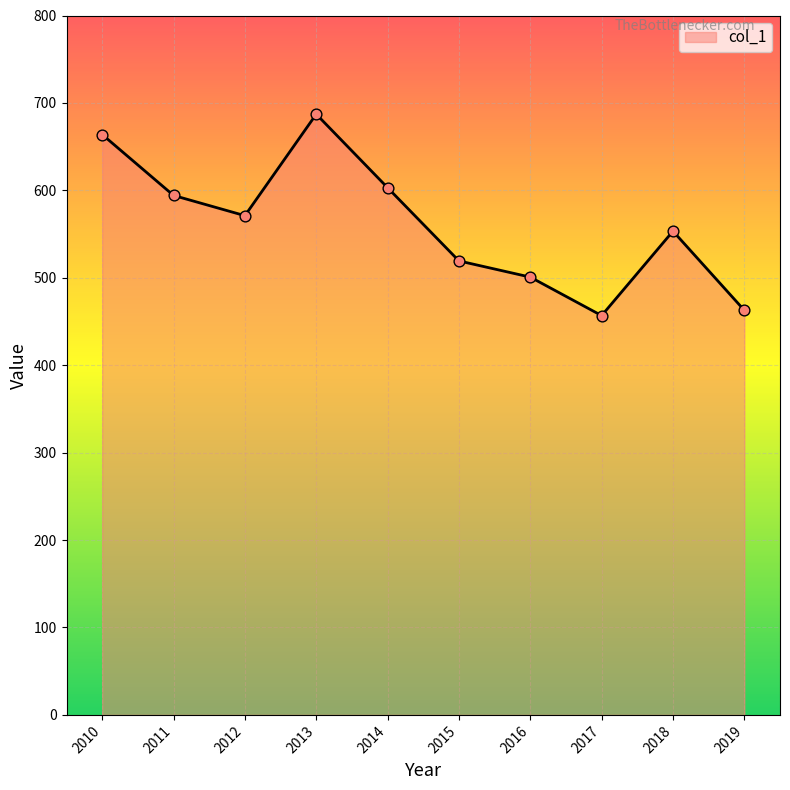

Between 2015 and 2013, which is larger?

2013